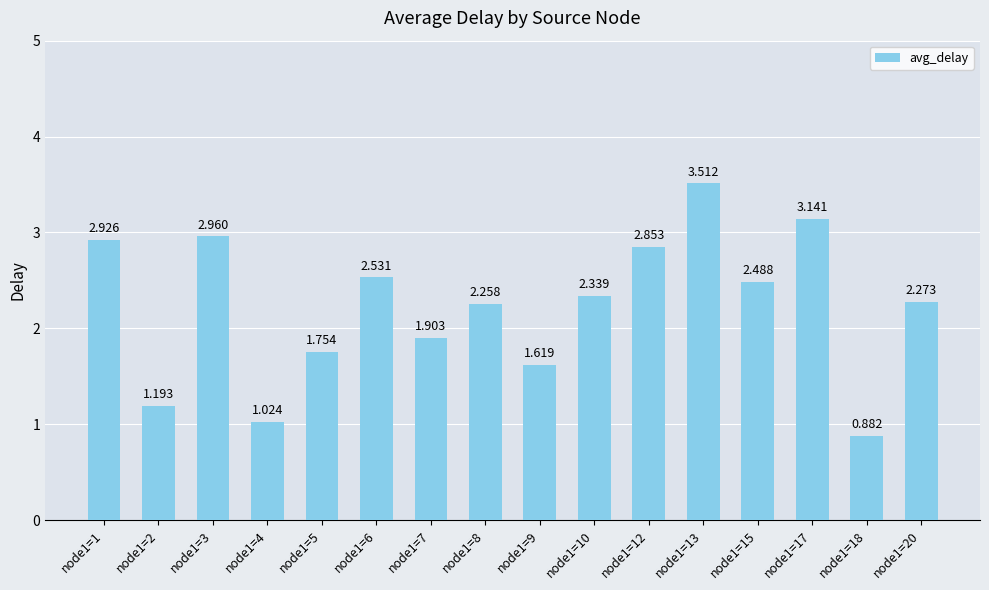

What is the greatest value displayed?

3.5